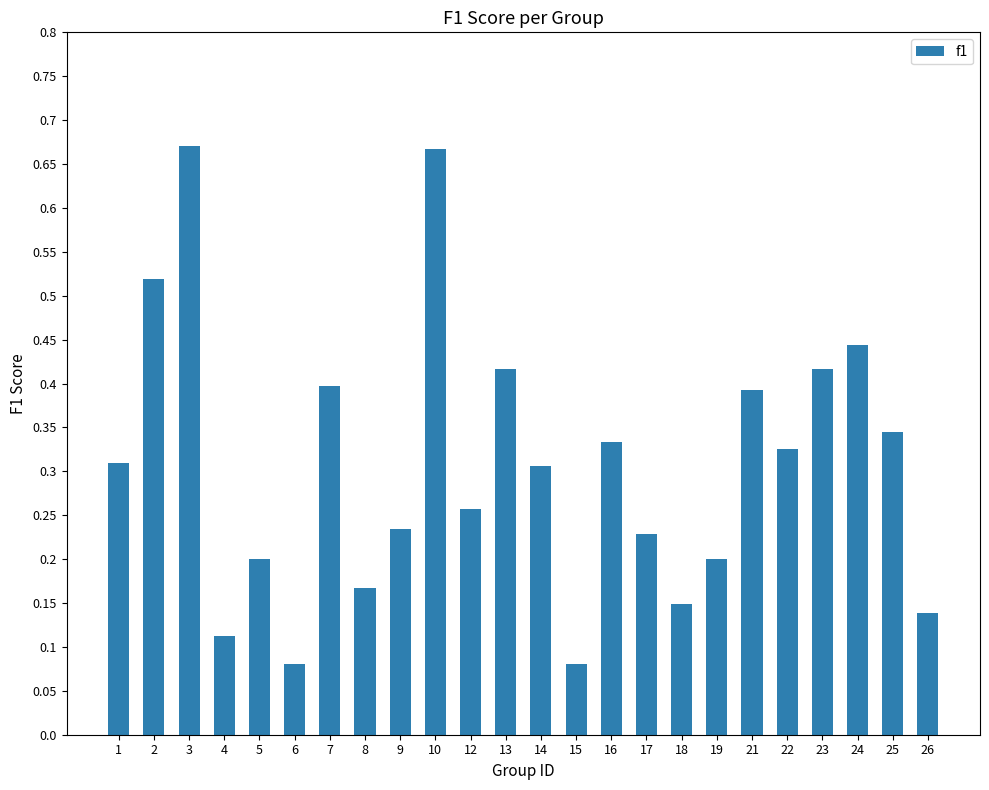

Is it true that the value at 21 is 0.1?

False